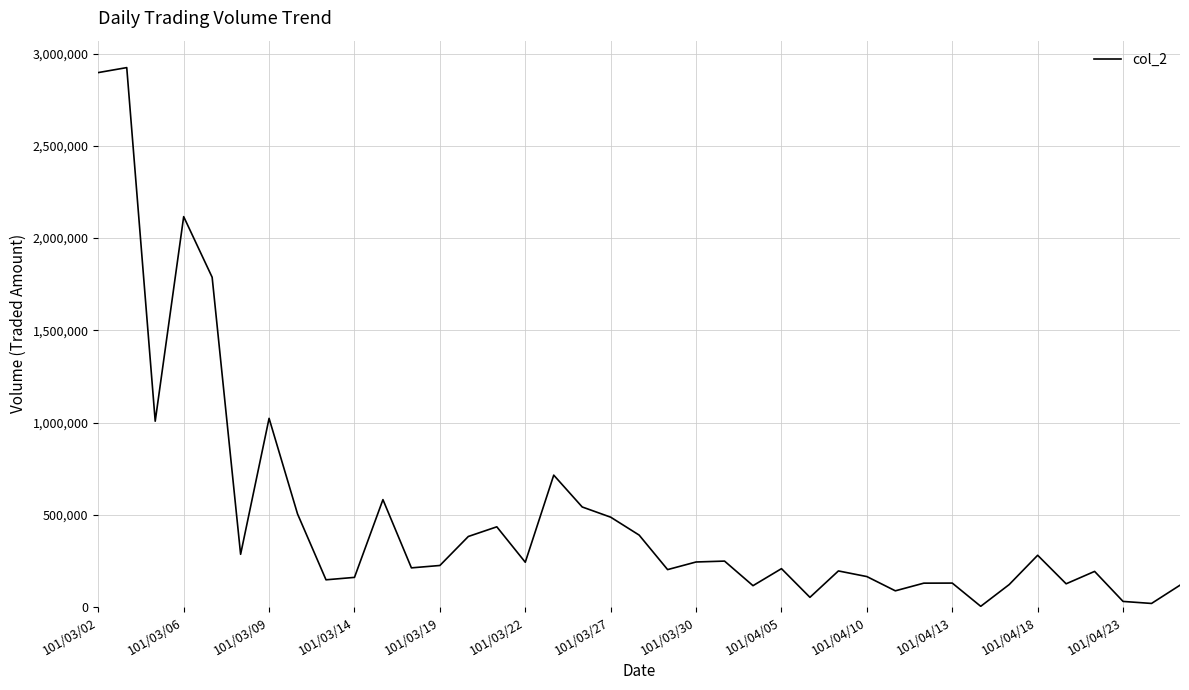

What is the greatest value displayed?

2923870